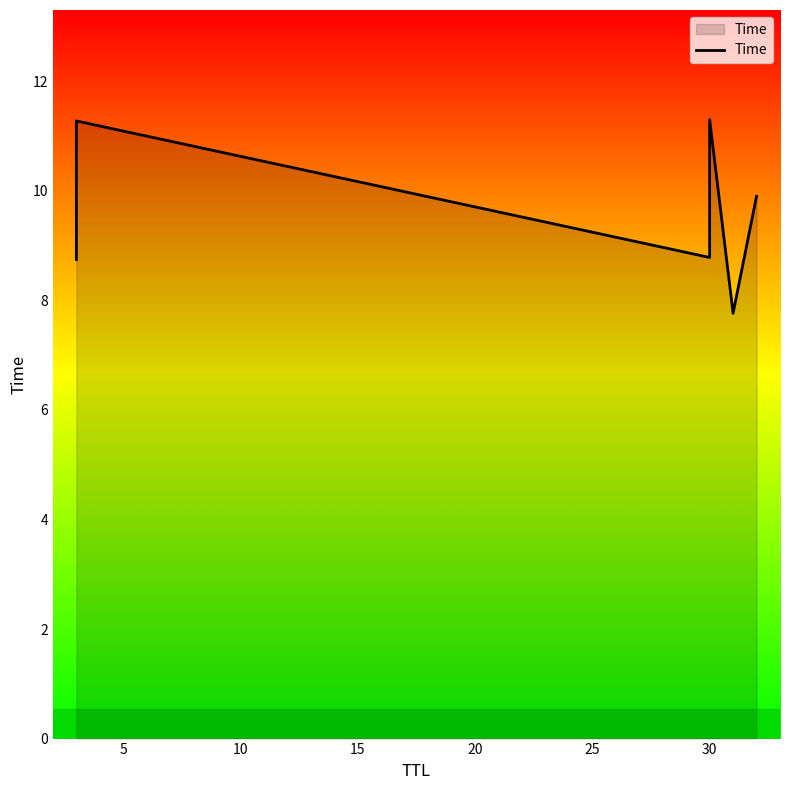

What is the minimum value shown in the chart?

7.8